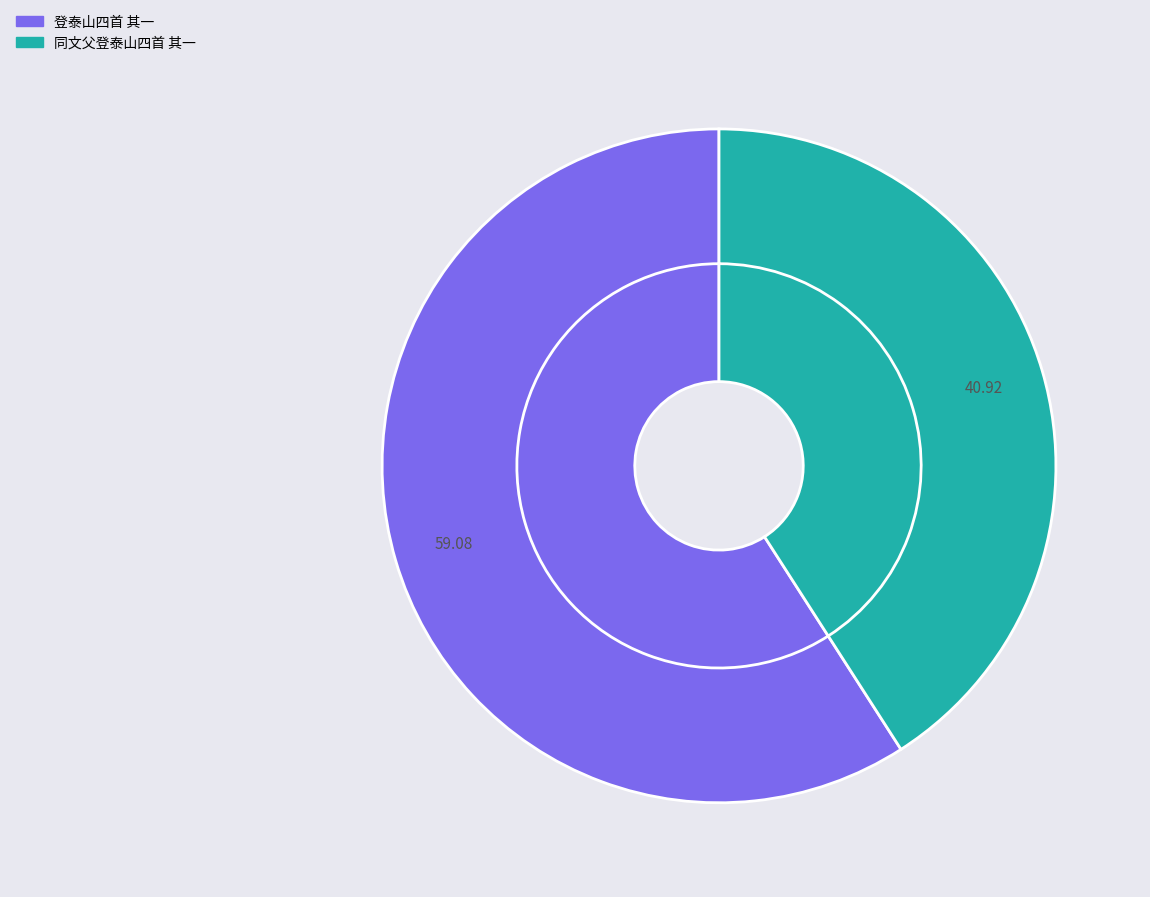

To the nearest percent, what is the difference between the largest and smallest slice percentages?

18%